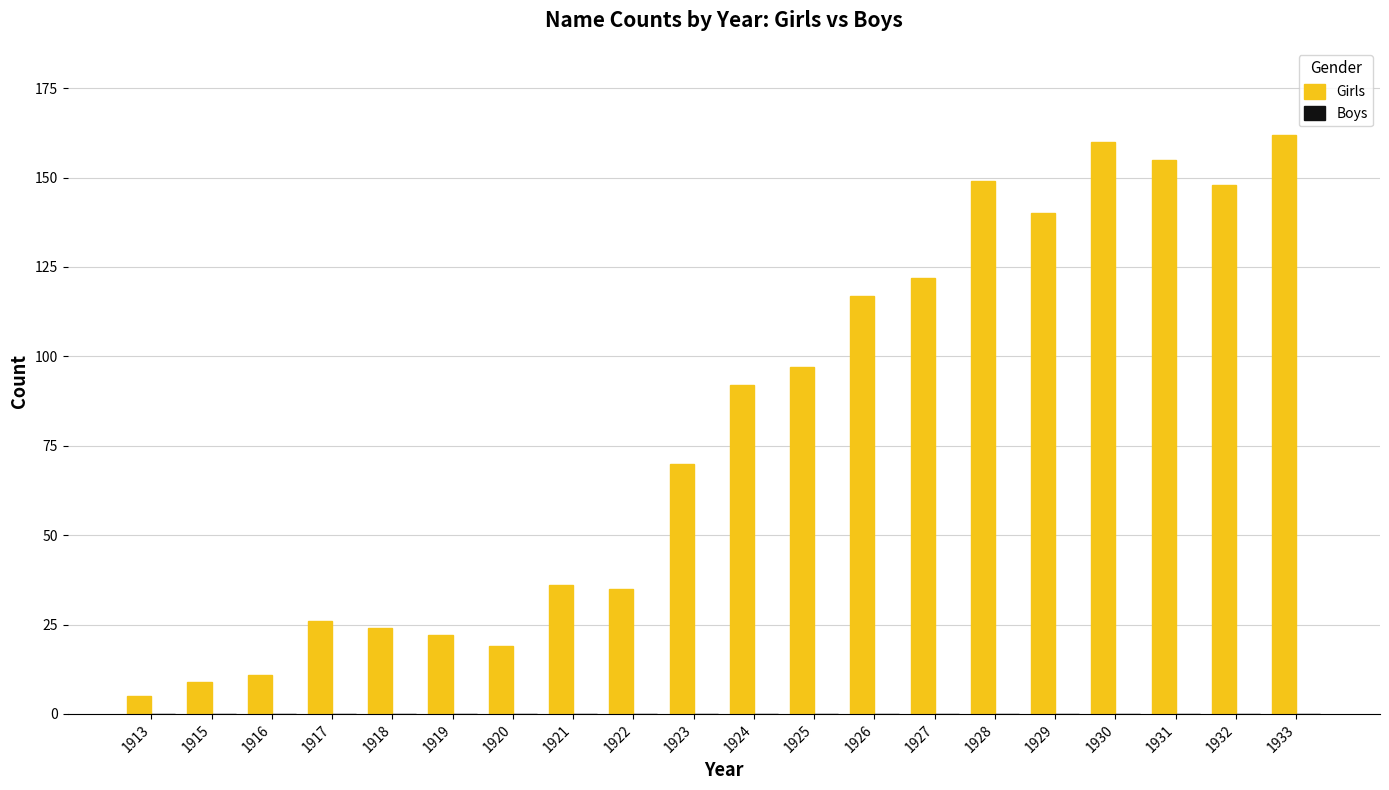

What is the sum of the values at 1931 and 1926?

272